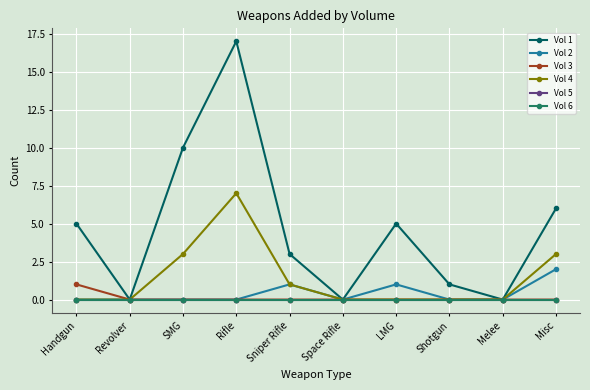

Is this an area chart (filled region under the line)?

No